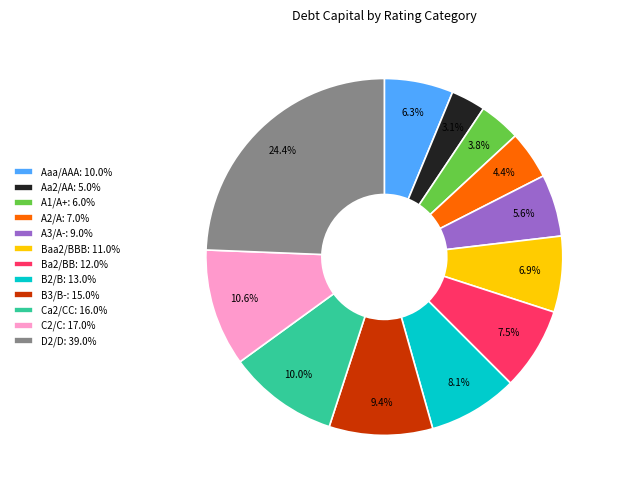

How many segments does this pie chart have?

12